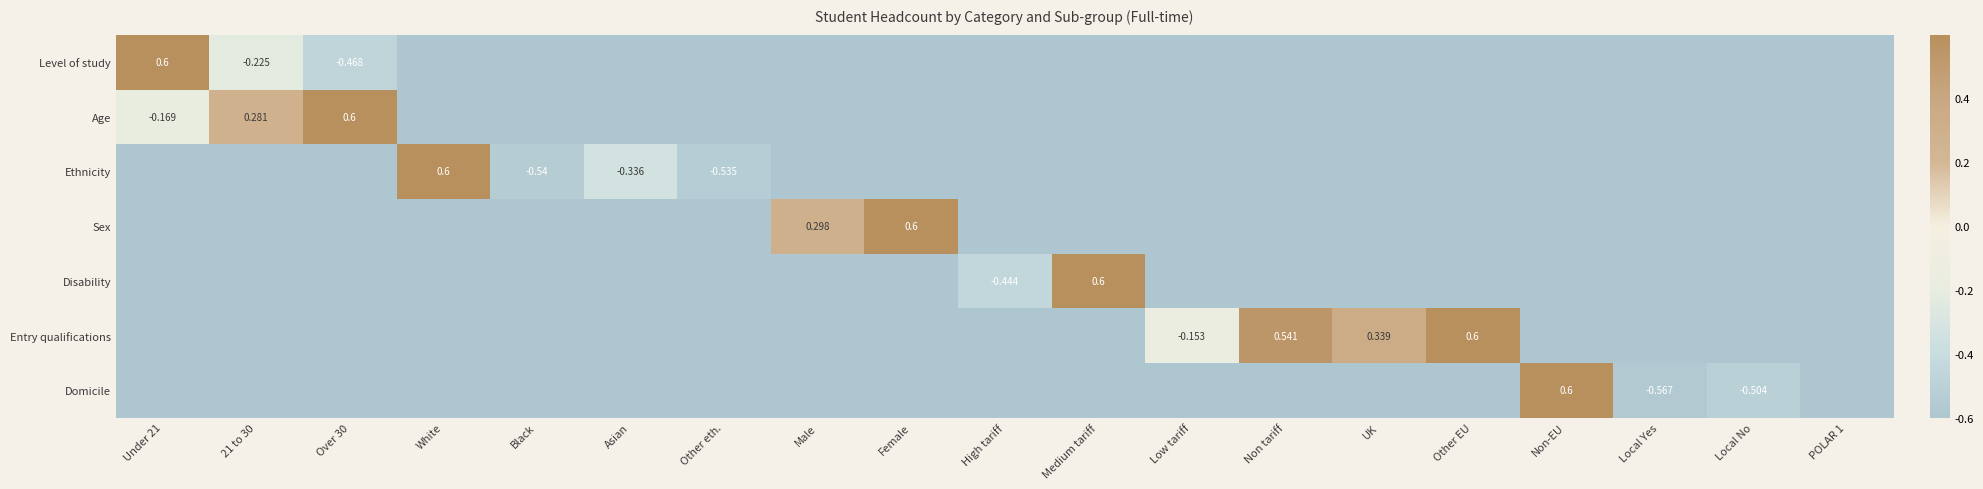

How many values in Level of study are above zero?

1